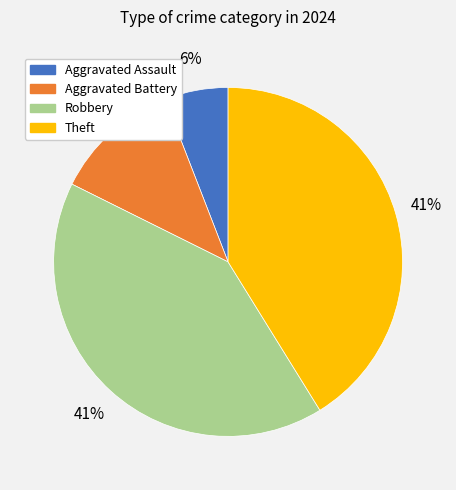

To the nearest percent, what percentage of the pie is Aggravated Assault?

6%